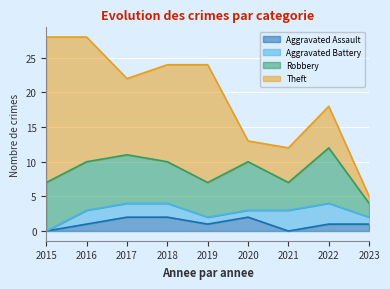

What is the difference between the Aggravated Battery values at 2017 and 2019?

1